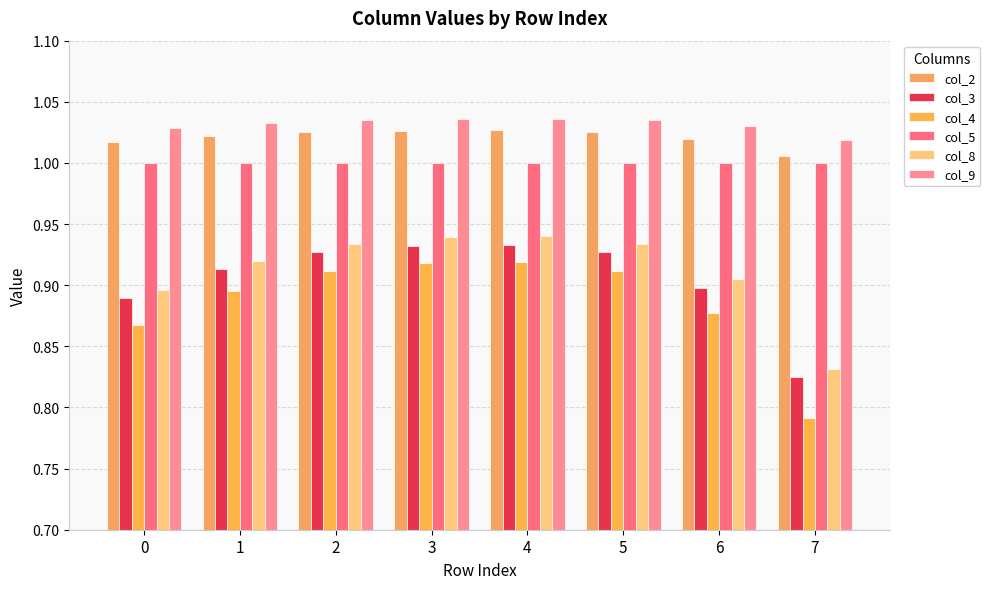

True or false: col_4 has a value of 0.2 at 7.

False